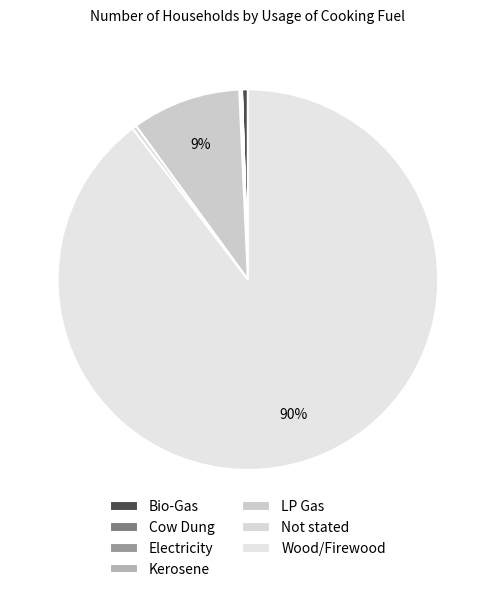

The Cow Dung slice represents 0% of the pie. True or false?

True